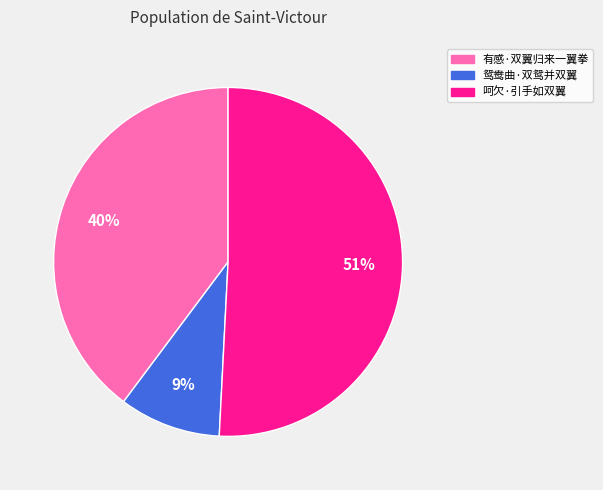

To the nearest percent, what is the average slice percentage?

33%